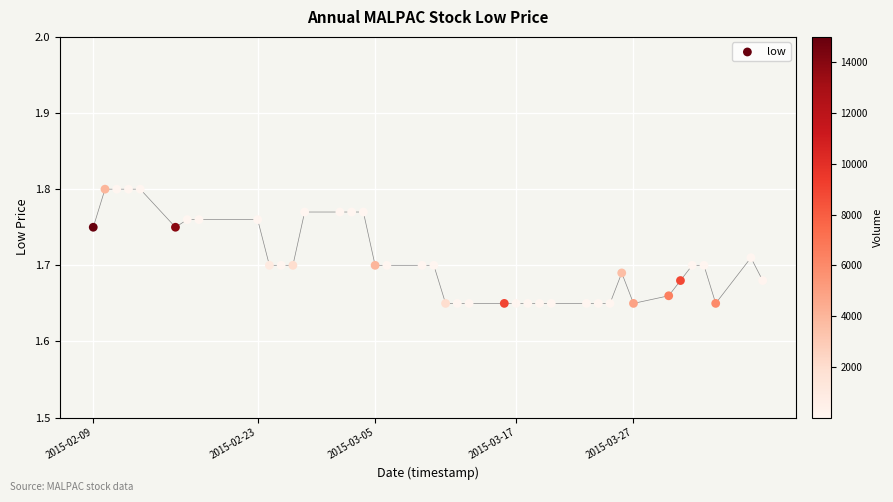

What is the range of X values (max minus min)?

4924800.0